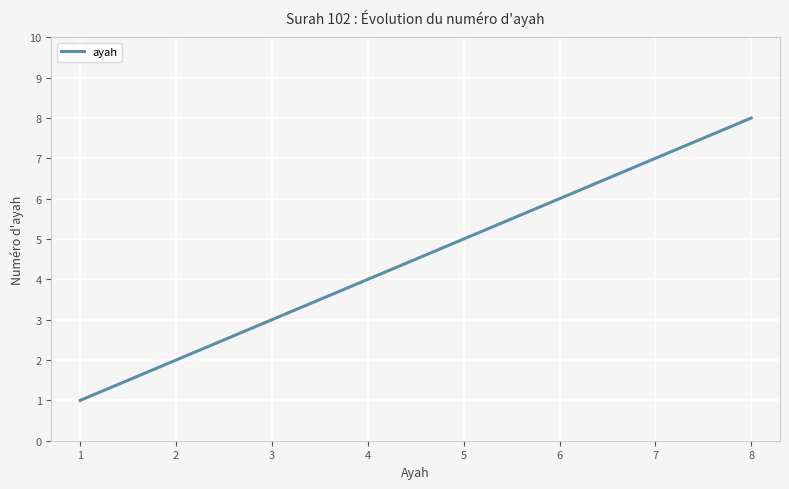

What is the smallest value displayed?

1.0